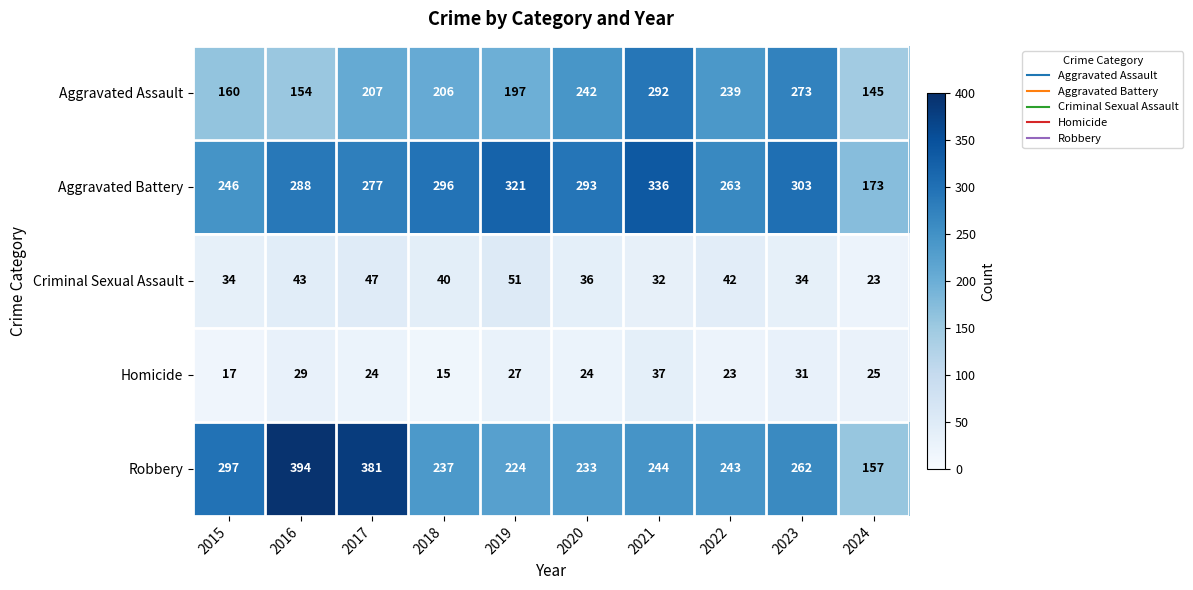

What is the average value of the Criminal Sexual Assault series?

38